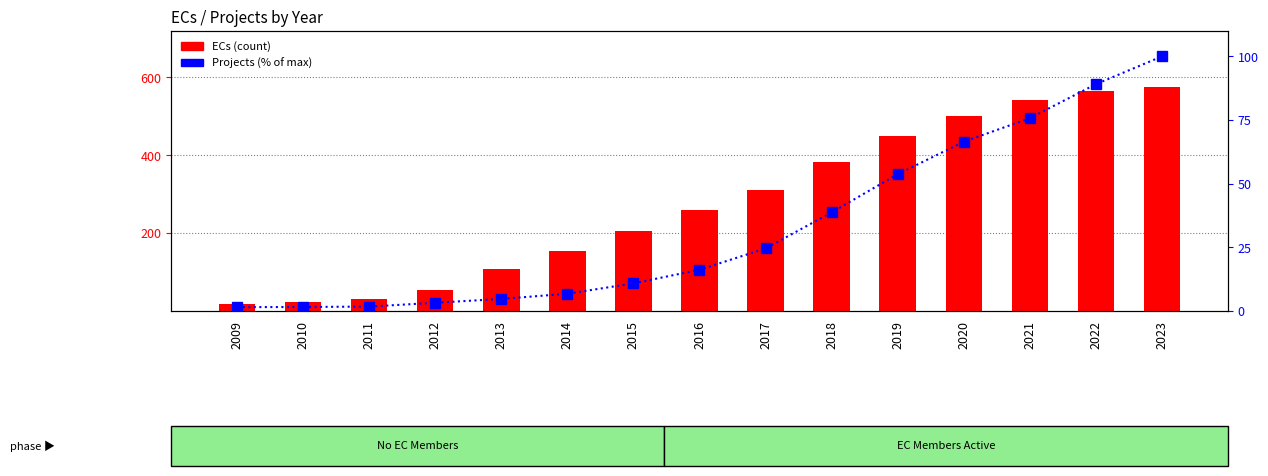

True or false: Projects (% of max) has a value of 10.9 at 2015.

True